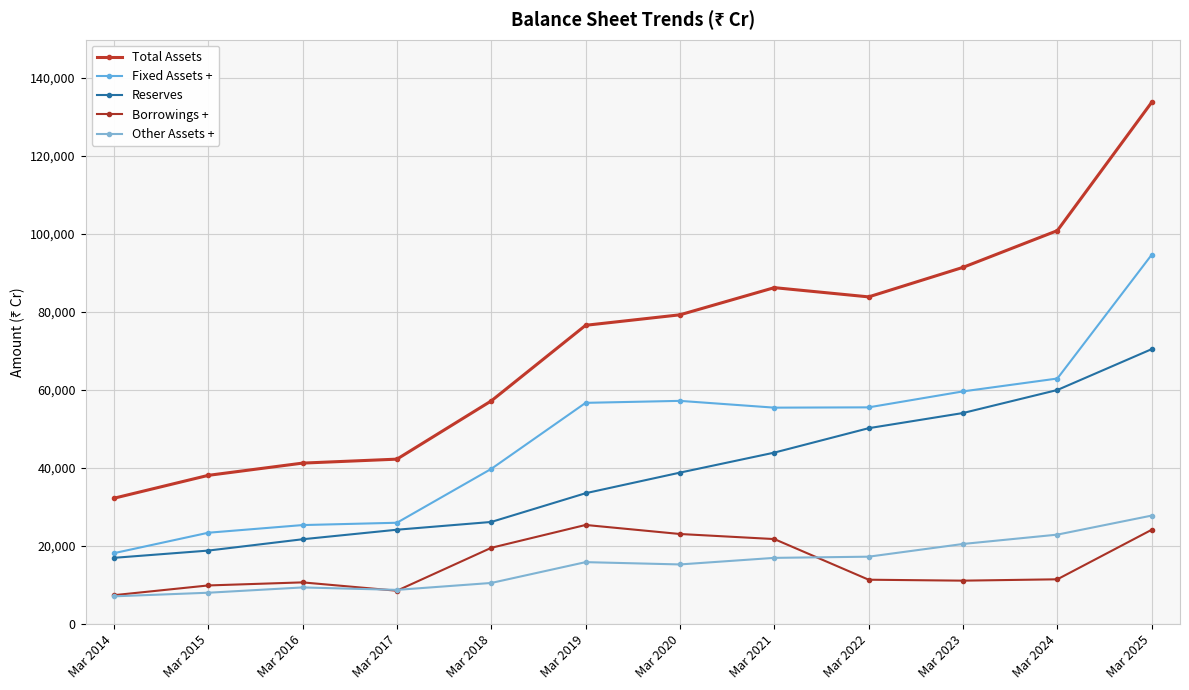

What is the smallest value displayed?

7037